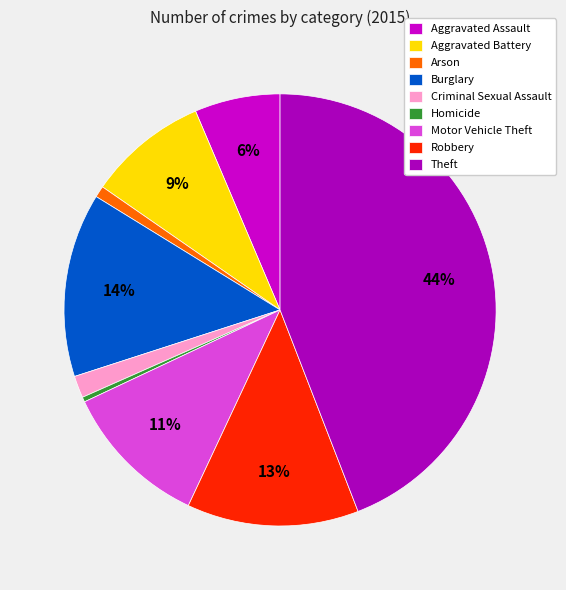

To the nearest percent, what percentage of the pie is Robbery?

13%